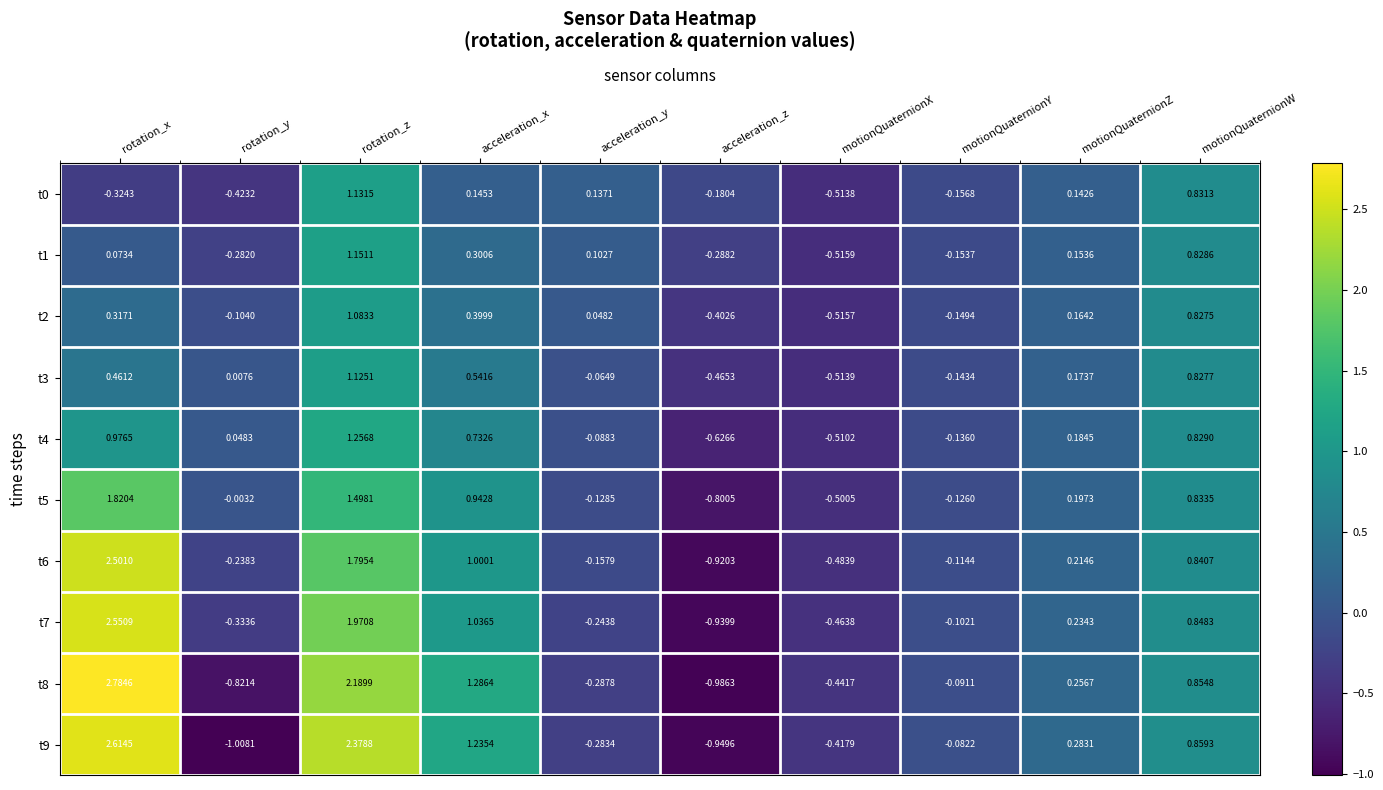

List the labels in order of t7 value, smallest first.

acceleration_z, motionQuaternionX, rotation_y, acceleration_y, motionQuaternionY, motionQuaternionZ, motionQuaternionW, acceleration_x, rotation_z, rotation_x